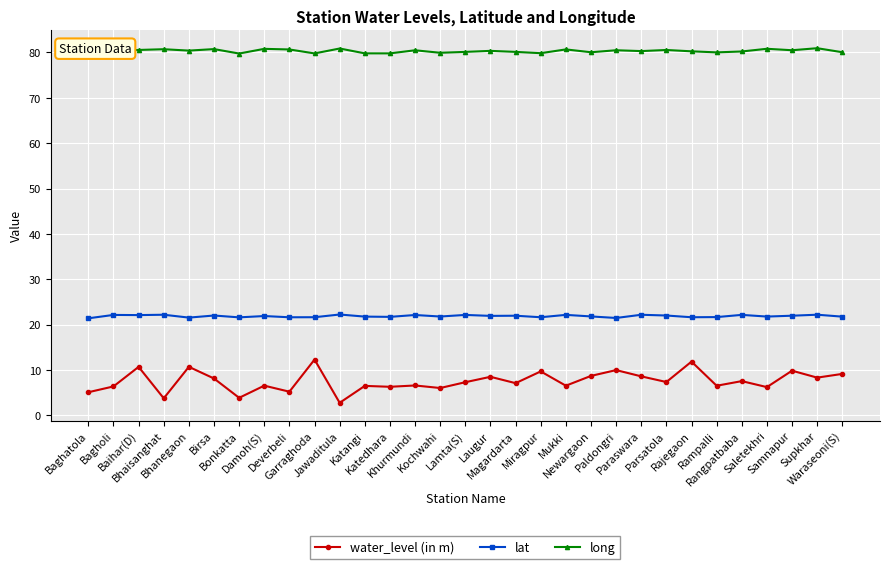

What is the sum of all lat values?

678.2